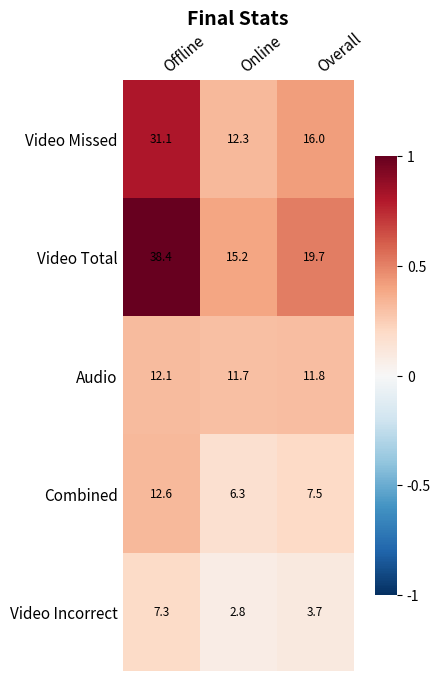

Which series changed the most between Offline and Overall?

Video Total